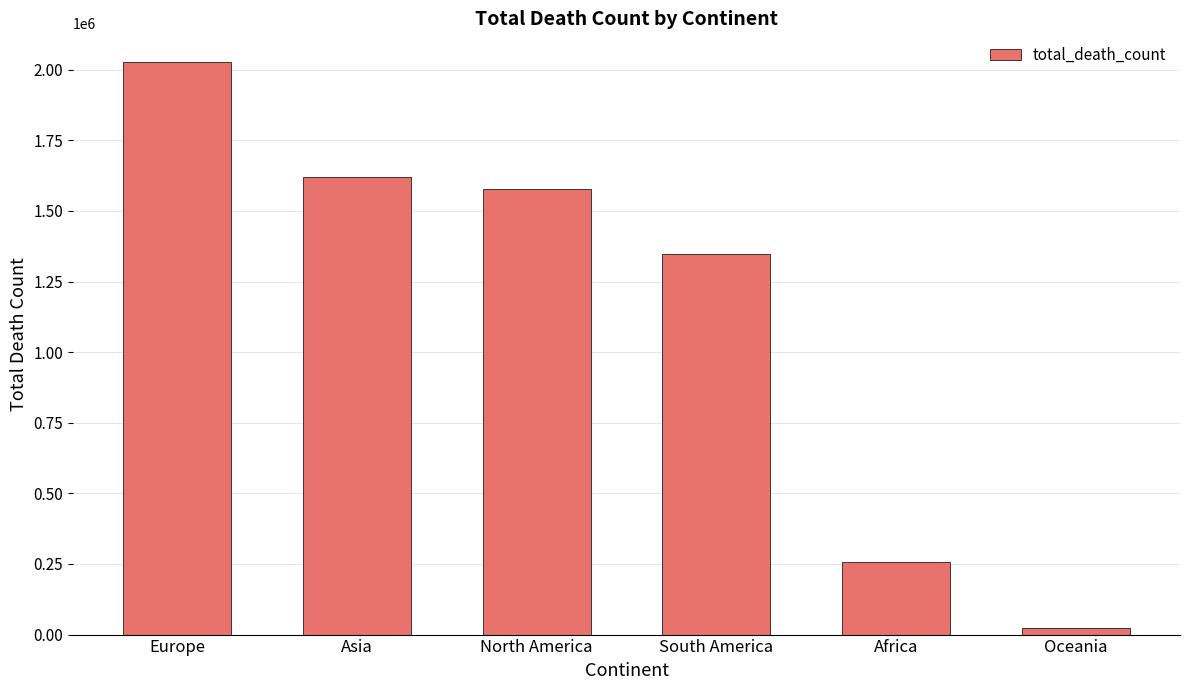

Reading left to right, list all the values displayed in this chart.

2027593	1619956	1577874	1348166	258006	24422